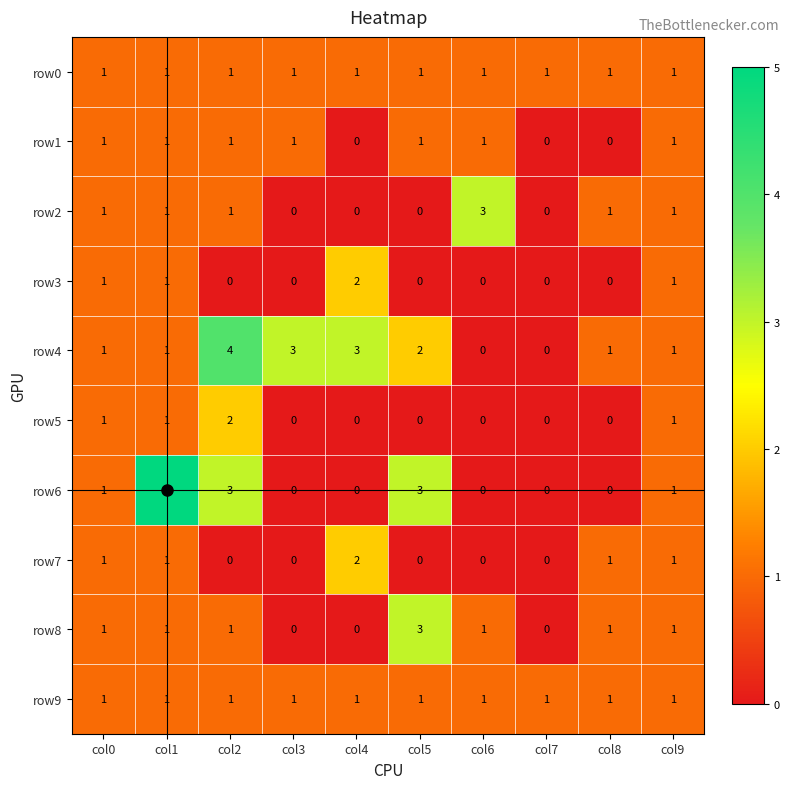

True or false: row0 has a value of 1 at col8.

True